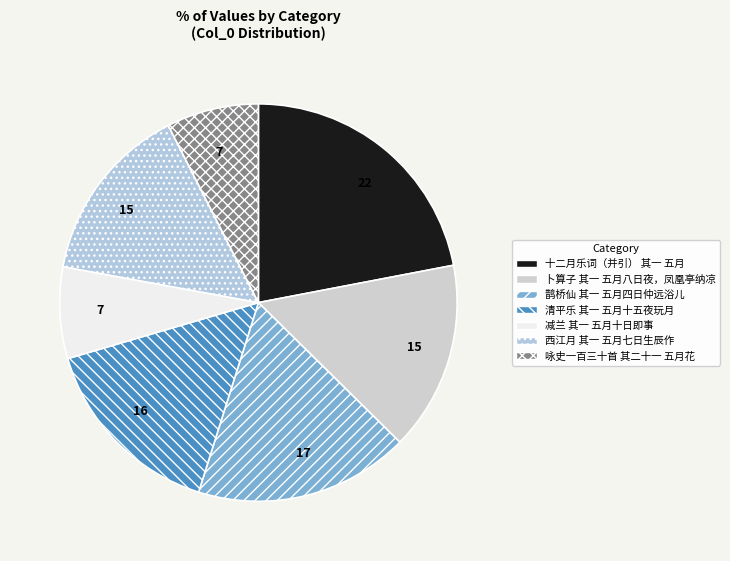

Between 咏史一百三十首 其二十一 五月花 and 鹊桥仙 其一 五月四日仲远浴儿, which is larger?

鹊桥仙 其一 五月四日仲远浴儿